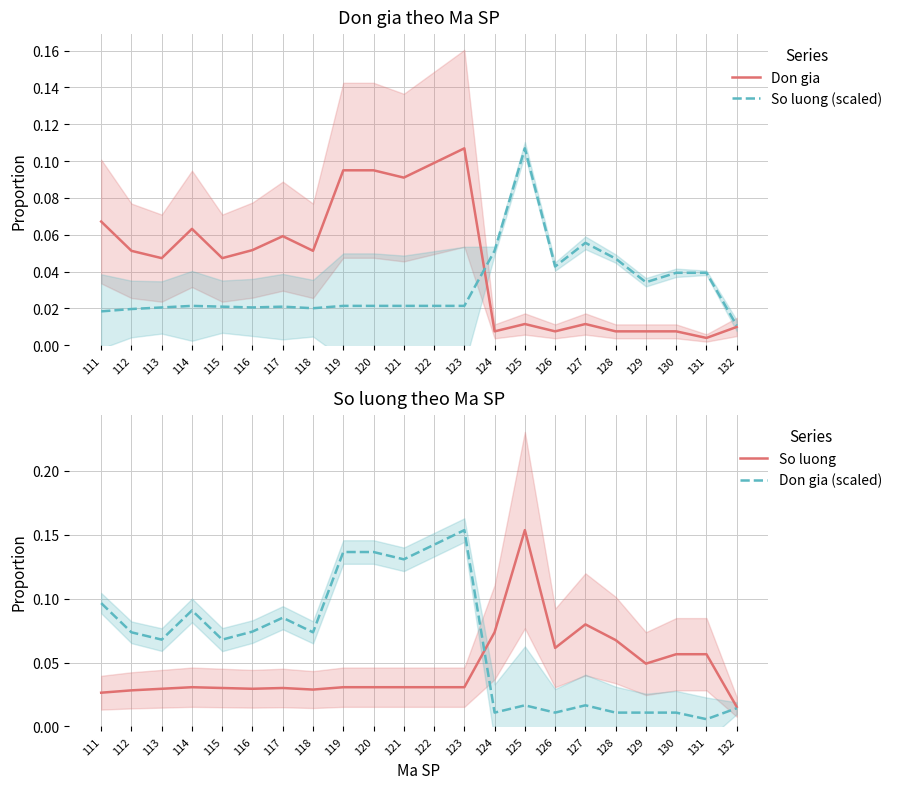

Reading left to right, list all the values displayed in this chart.

Don gia: 0.1	0.1	0.0	0.1	0.0	0.1	0.1	0.1	0.1	0.1	0.1	0.1	0.1	0.0	0.0	0.0	0.0	0.0	0.0	0.0	0.0	0.0
So luong (scaled): 0.0	0.0	0.0	0.0	0.0	0.0	0.0	0.0	0.0	0.0	0.0	0.0	0.0	0.1	0.1	0.0	0.1	0.0	0.0	0.0	0.0	0.0
So luong: 0.0	0.0	0.0	0.0	0.0	0.0	0.0	0.0	0.0	0.0	0.0	0.0	0.0	0.1	0.2	0.1	0.1	0.1	0.0	0.1	0.1	0.0
Don gia (scaled): 0.1	0.1	0.1	0.1	0.1	0.1	0.1	0.1	0.1	0.1	0.1	0.1	0.2	0.0	0.0	0.0	0.0	0.0	0.0	0.0	0.0	0.0